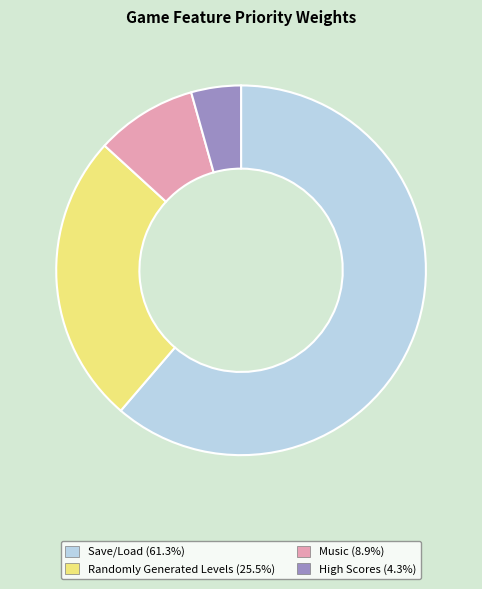

Combined, do Save/Load and High Scores account for over 50%?

Yes